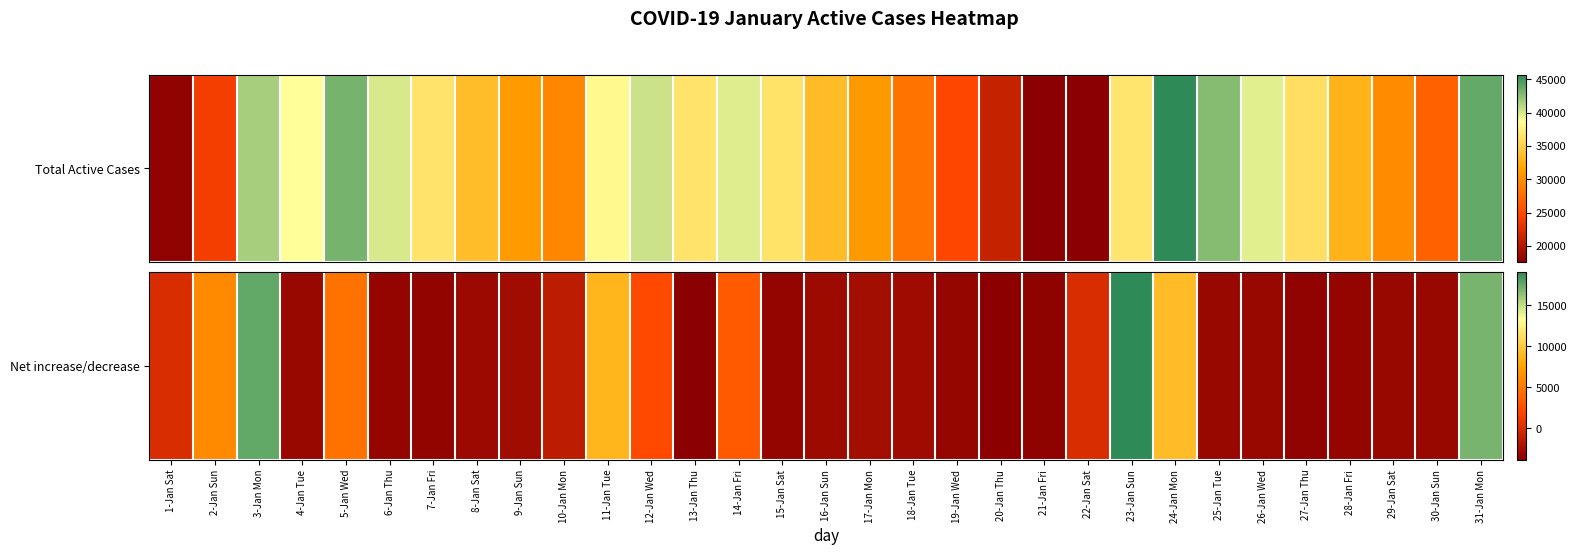

Which has a higher value, 27-Jan Thu or 31-Jan Mon?

31-Jan Mon